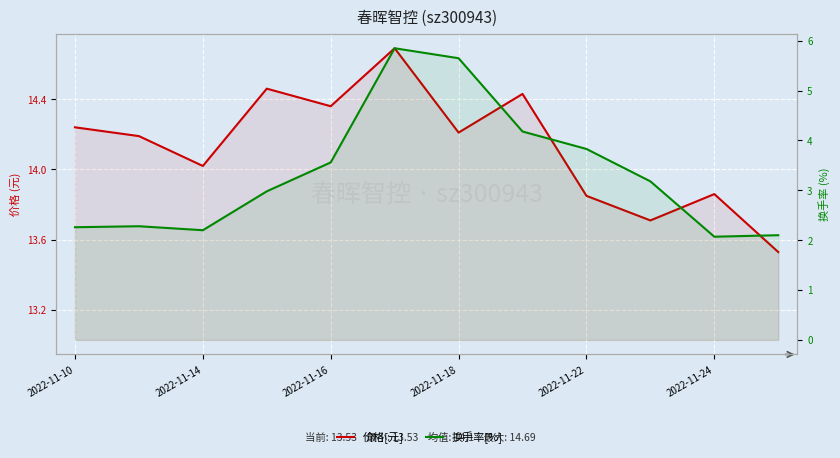

List the series in order of their peak value, highest first.

价格[元], 换手率[%]